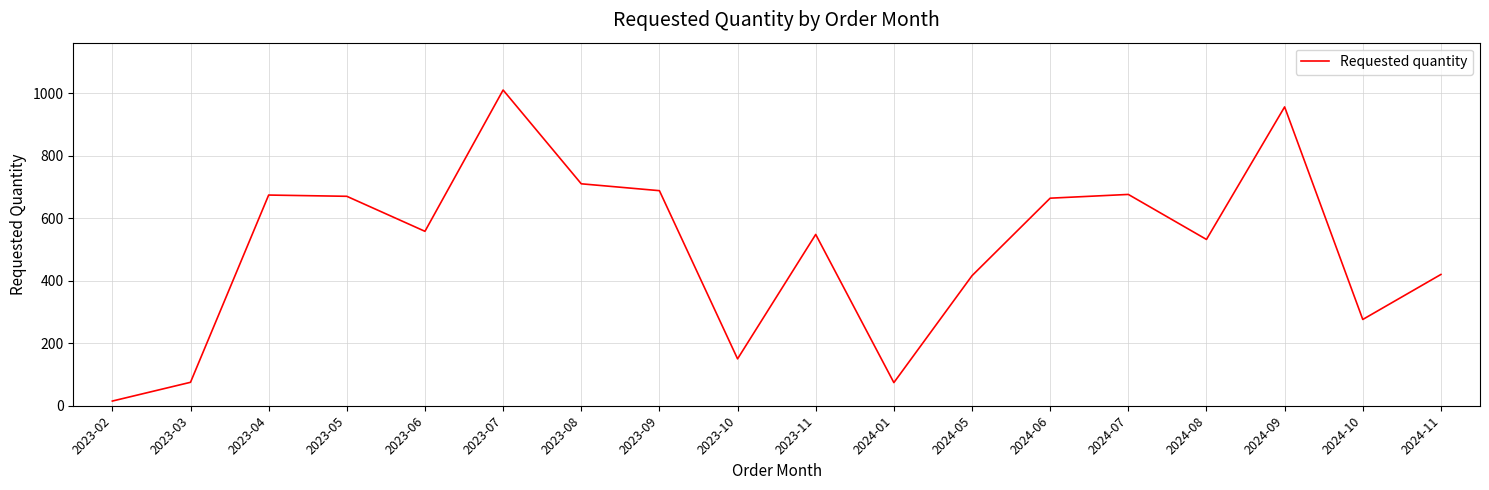

What is the average value?

506